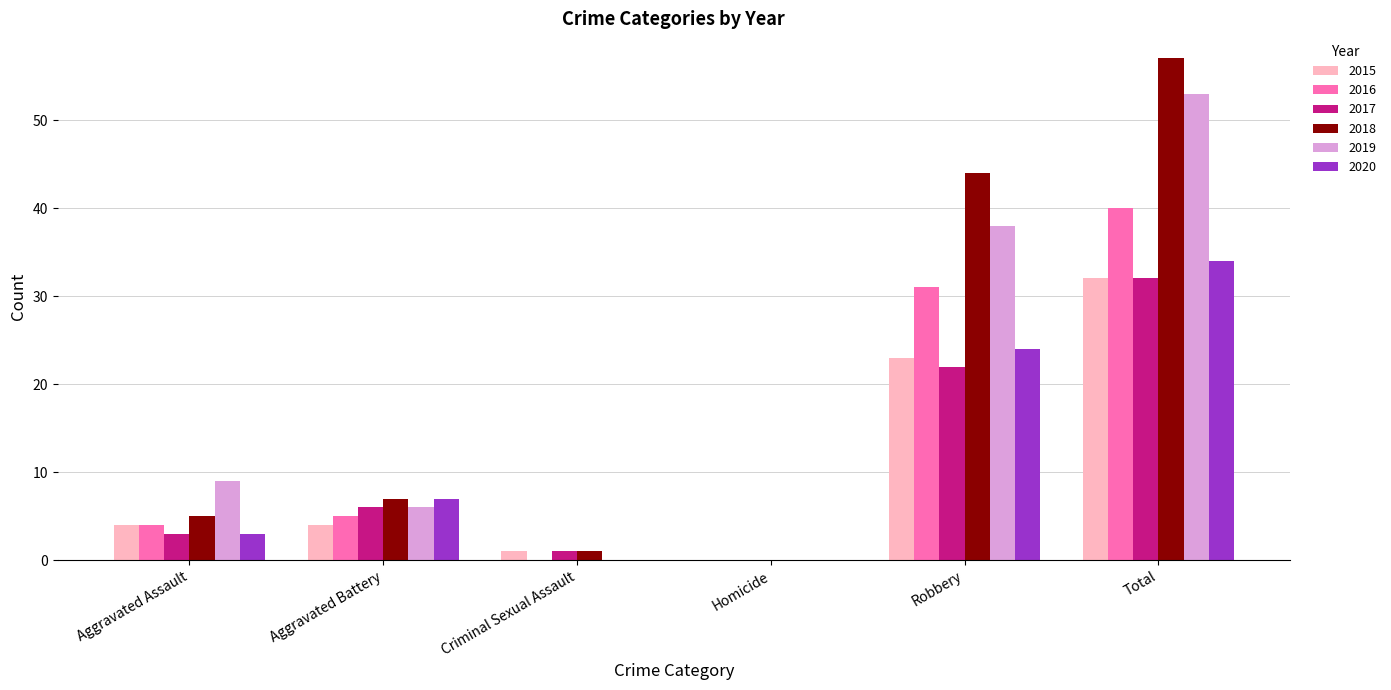

Where is 2016 nearest to the value 20?

Robbery